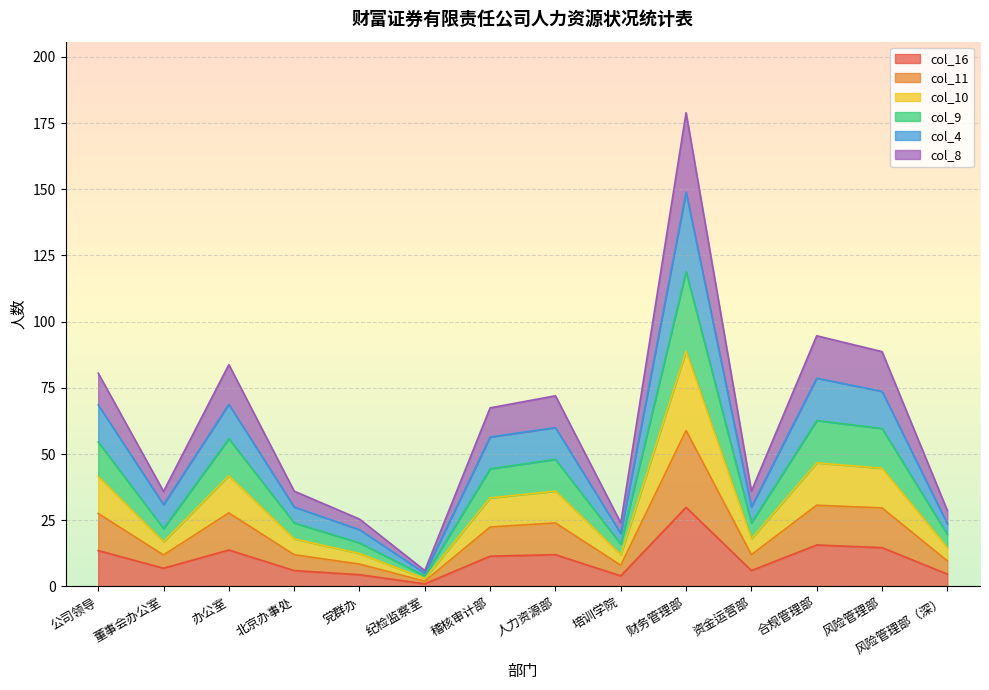

At which category is the sum across all series the highest?

财务管理部